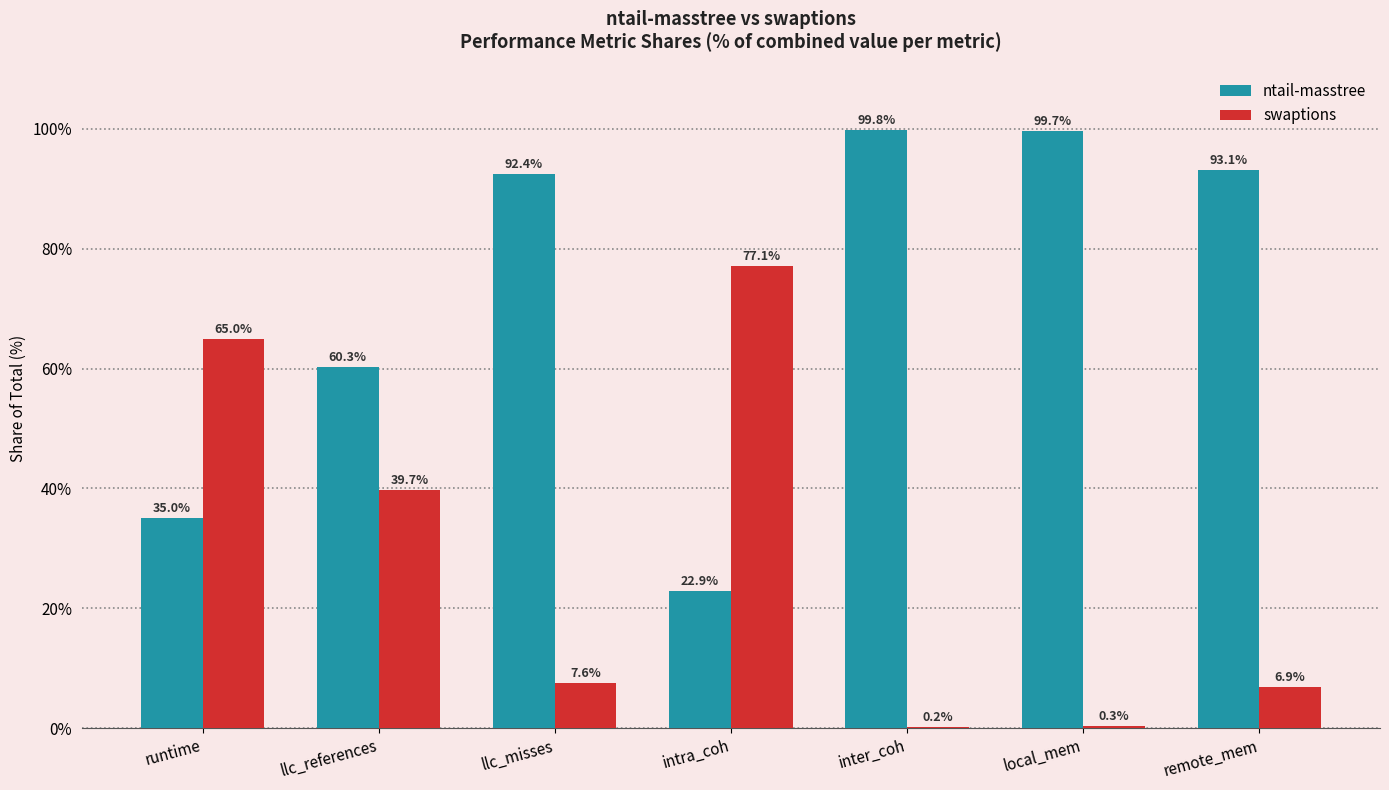

What is the sum of the swaptions values at inter_coh and intra_coh?

77.3